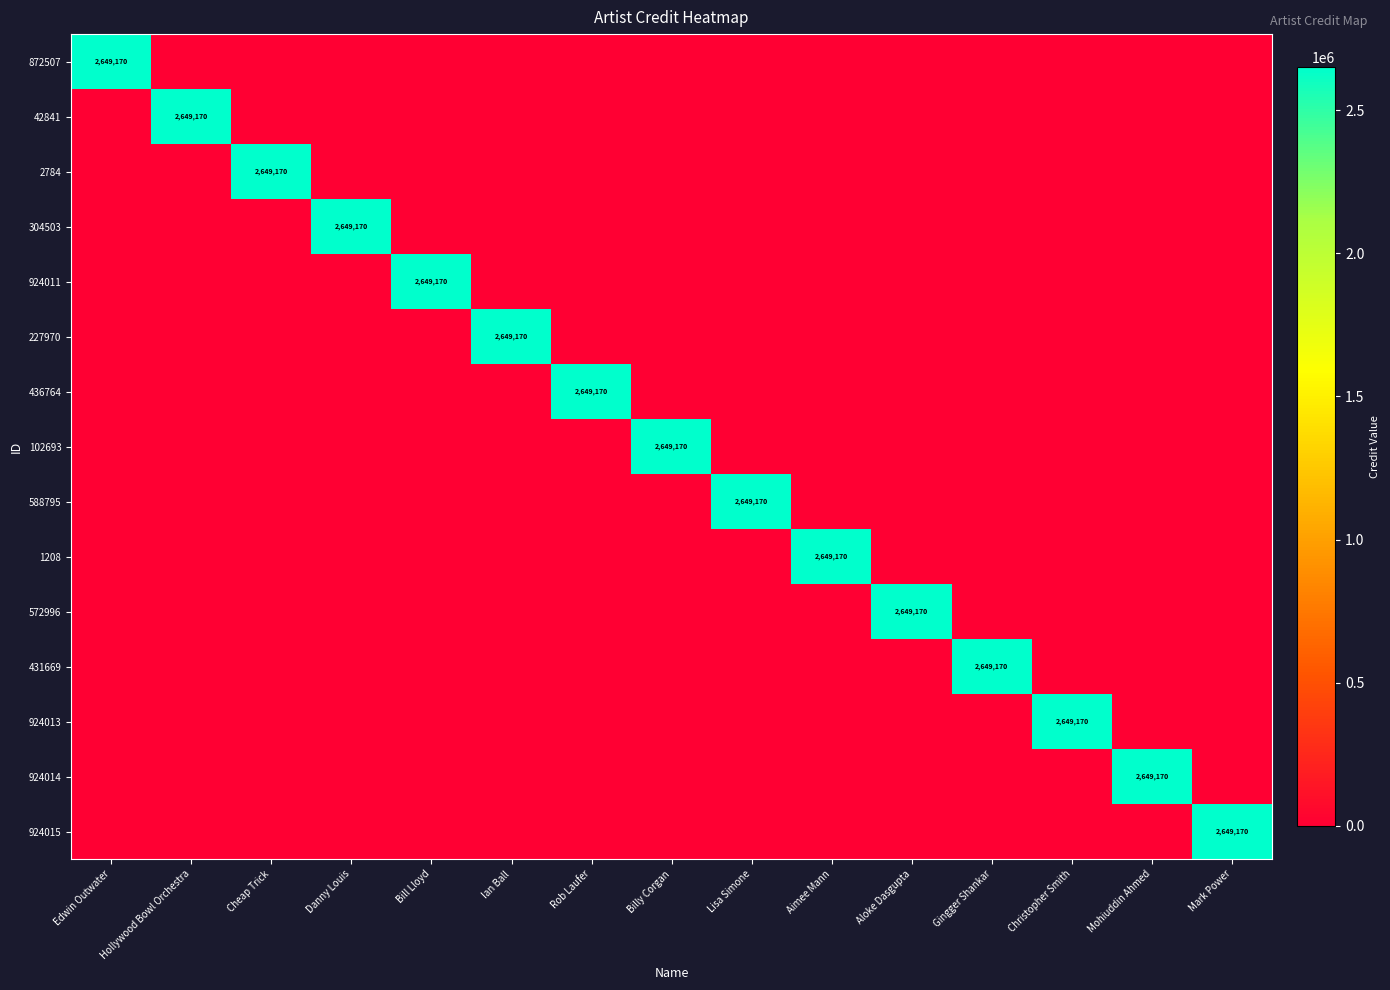

The value of 227970 at Ian Ball is 1534534. True or false?

False